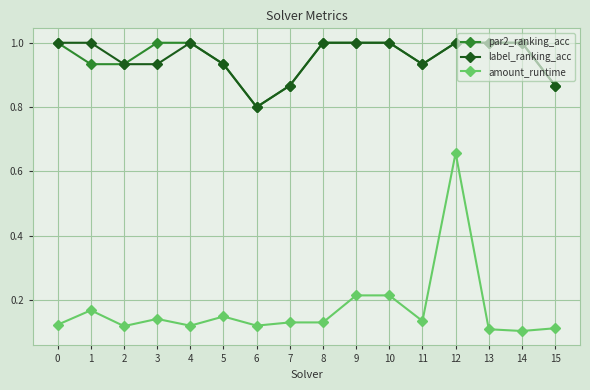

True or false: par2_ranking_acc and amount_runtime cross at least once.

False